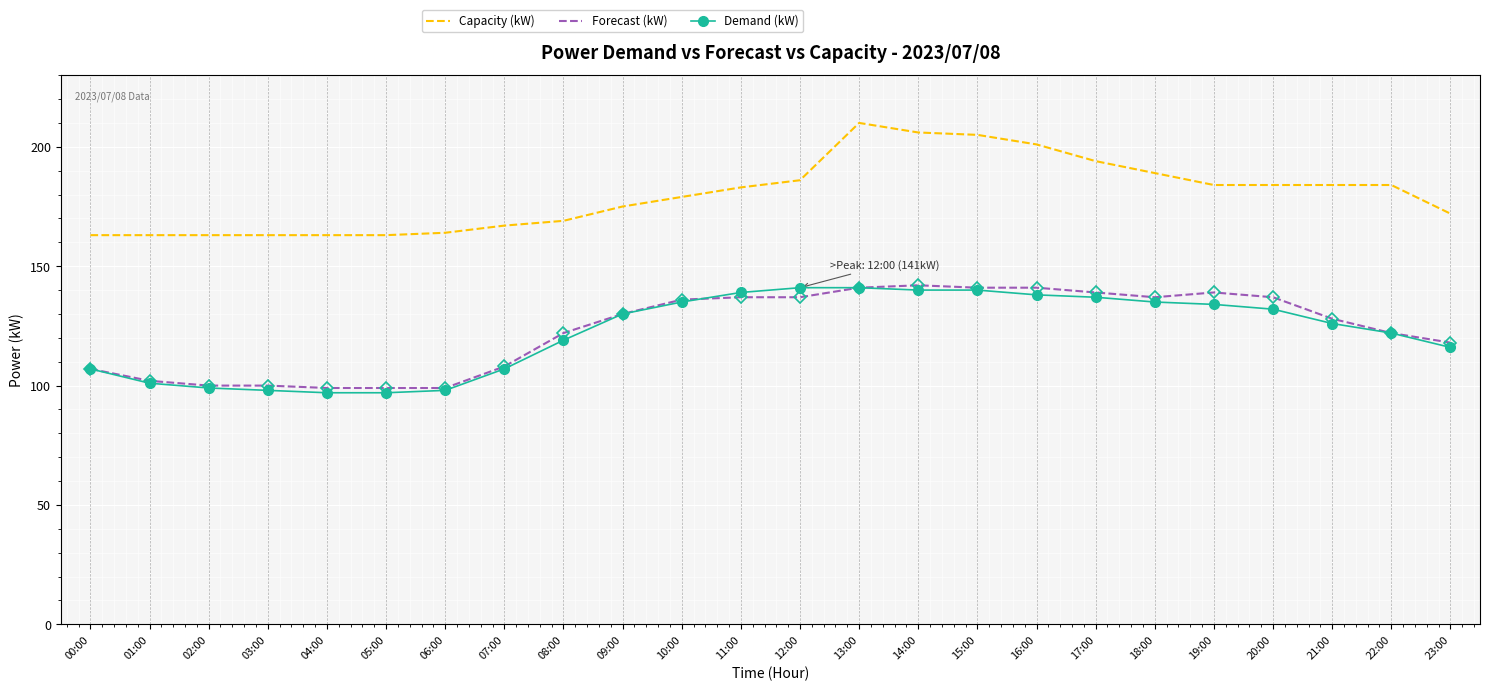

True or false: Capacity (kW) and Demand (kW) intersect in this chart.

False